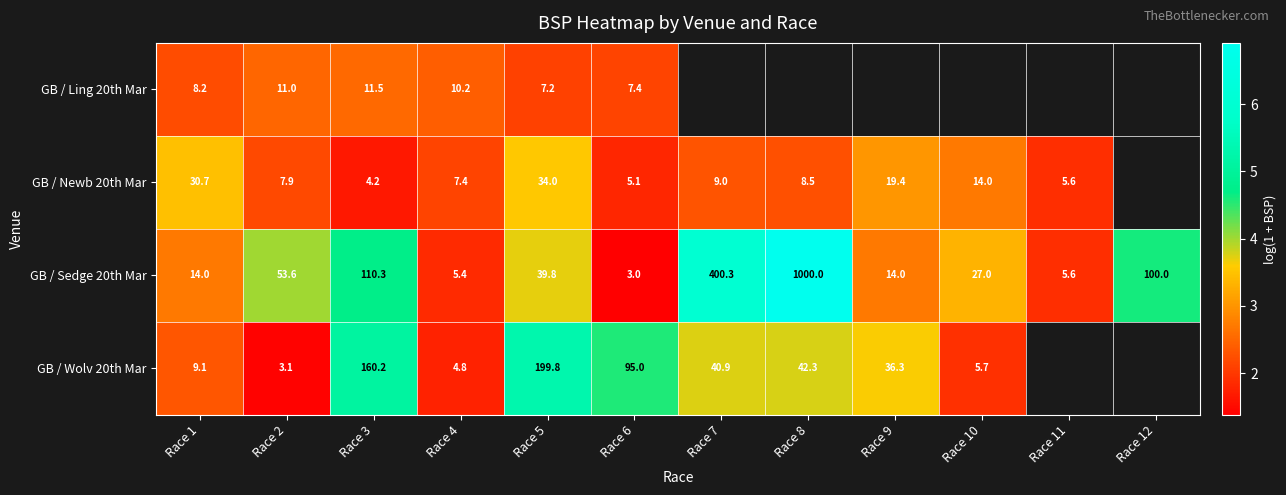

The value of GB / Newb 20th Mar at Race 1 is 3.5. True or false?

True